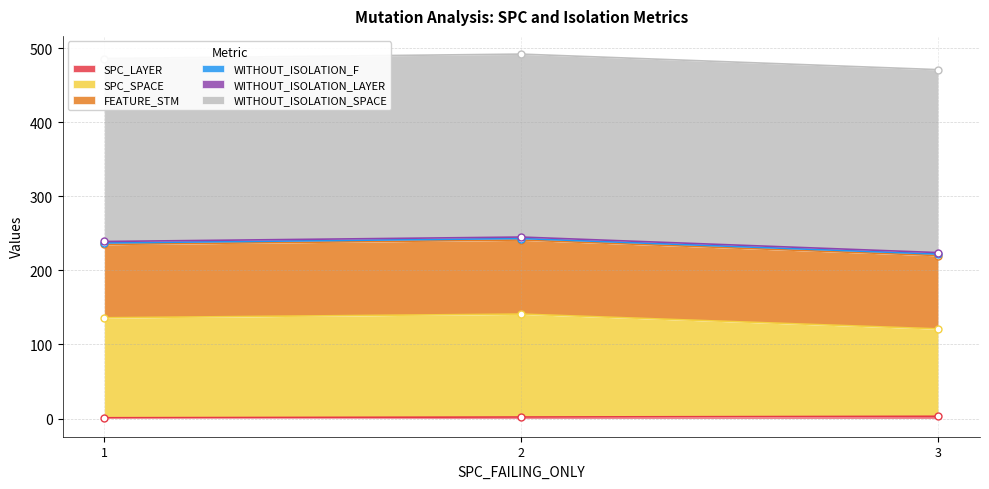

How many values in the SPC_LAYER series are below 2?

1